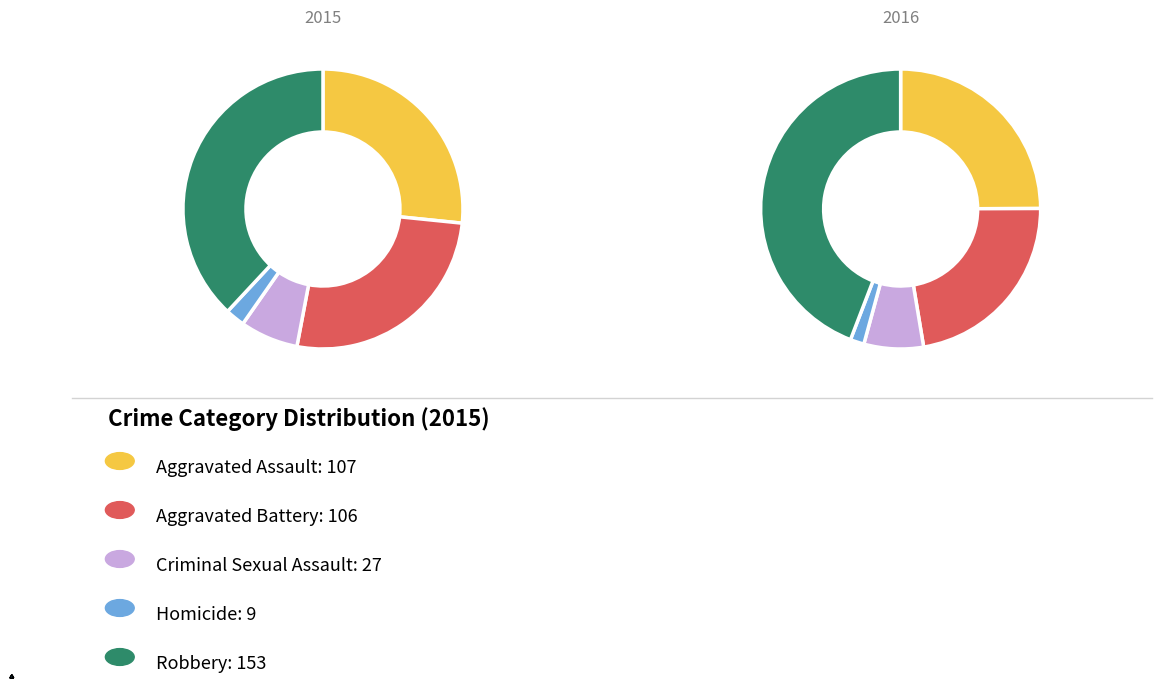

Between Aggravated Assault and Robbery, which is larger?

Robbery